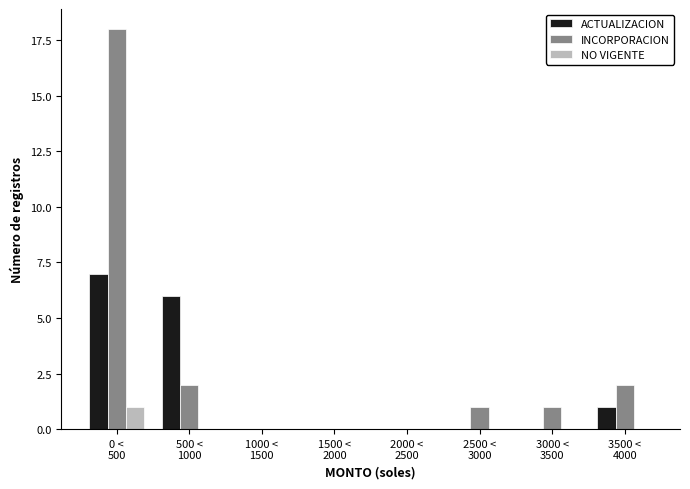

What is the highest value of the ACTUALIZACION series?

7